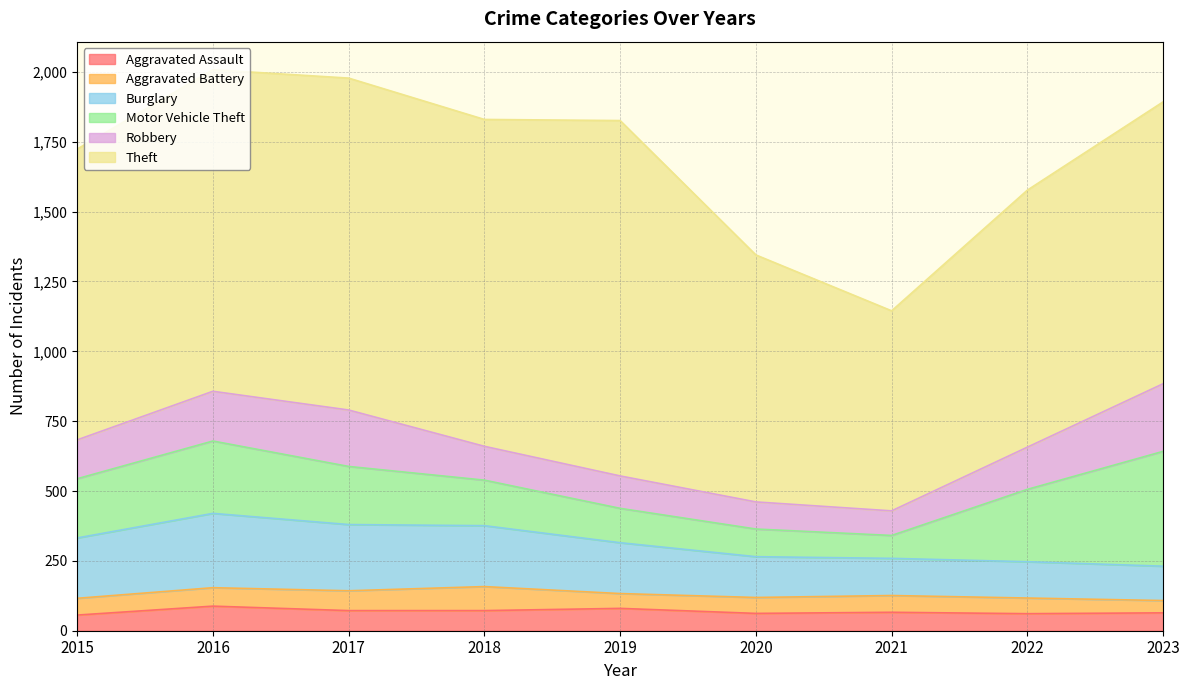

Does the chart have visible grid lines?

Yes